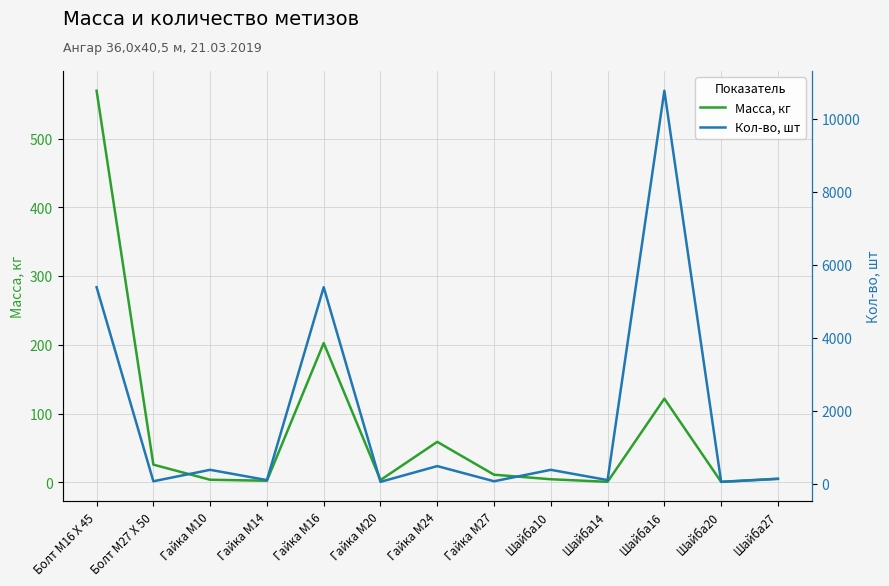

True or false: Кол-во, шт and Масса, кг cross at least once.

False